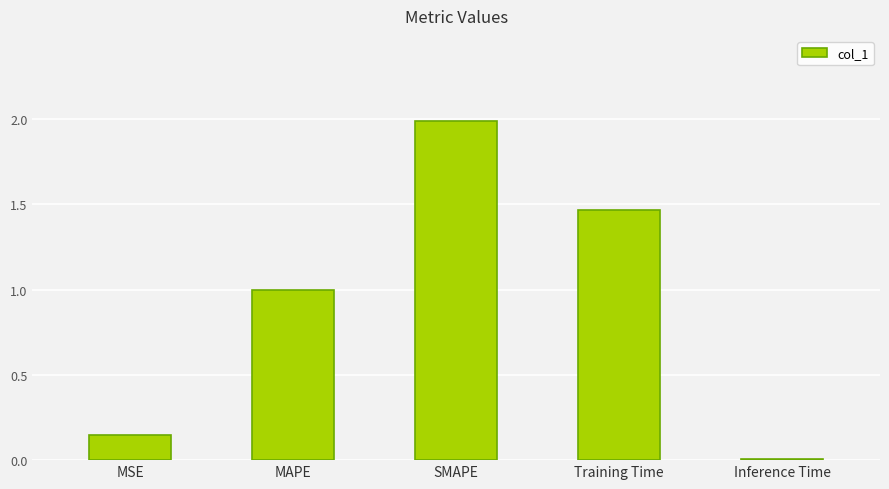

Is it true that the value at Inference Time is 0.0?

True